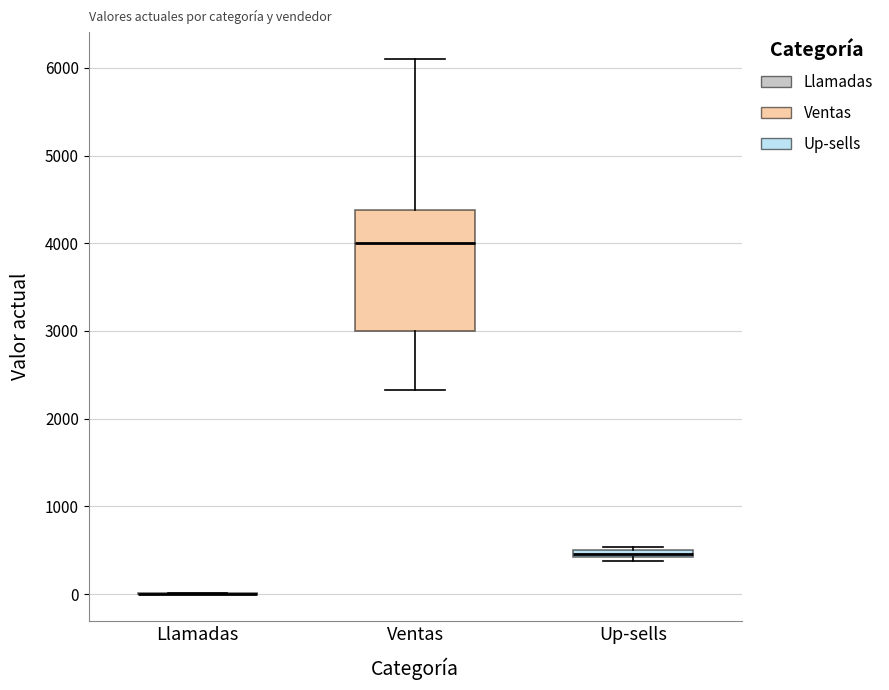

Comparing the boxes themselves (not the whiskers), which one is the tallest?

Ventas